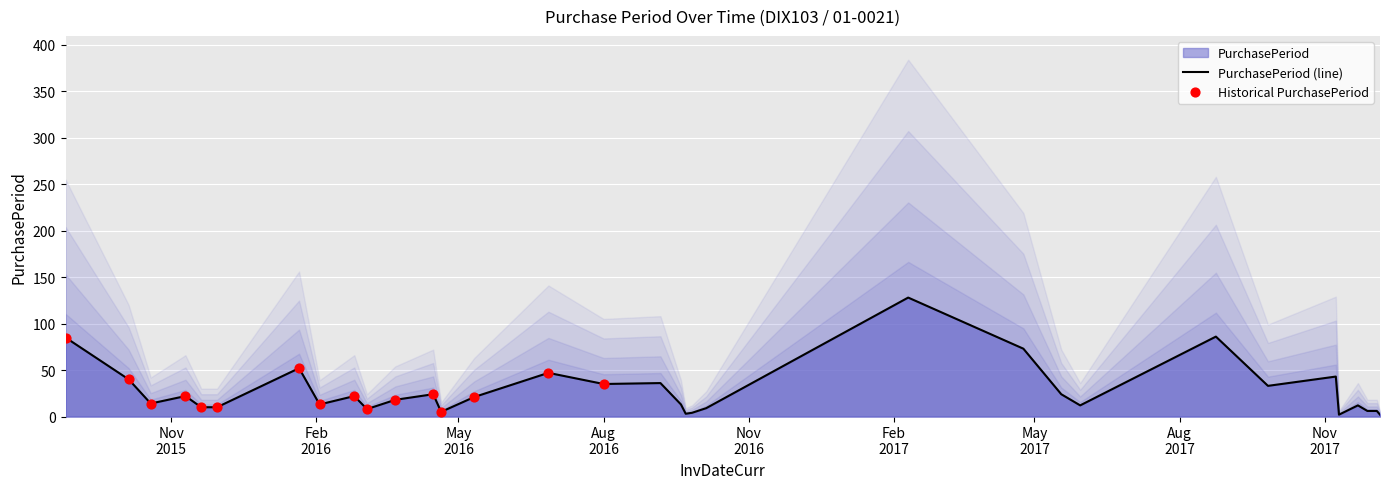

Between 2016-09-06 and 2016-09-26, which is larger?

2016-09-06